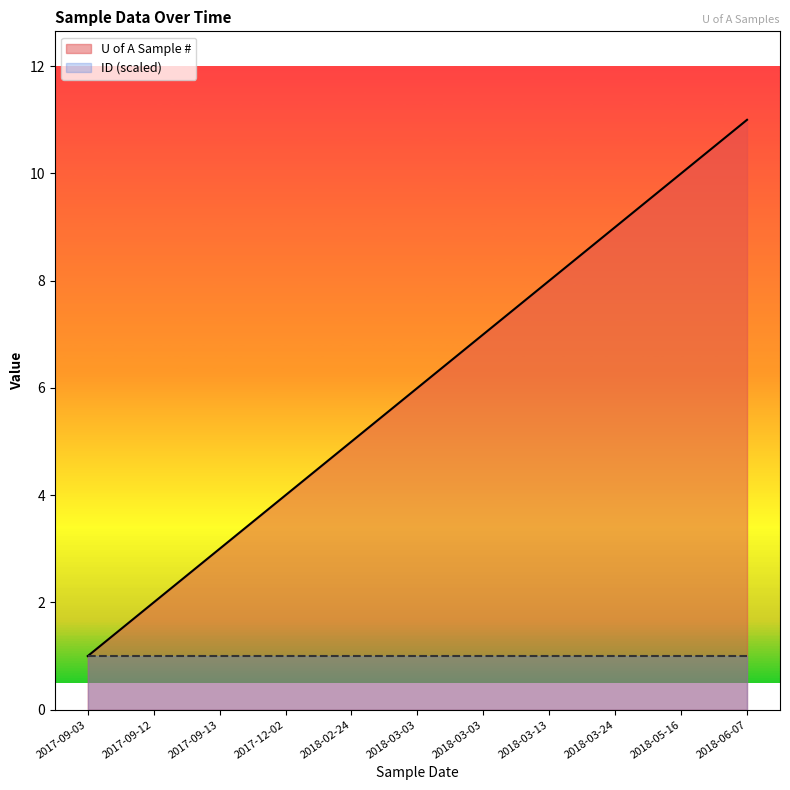

What is the label of the 2nd point from the left?

2017-09-12